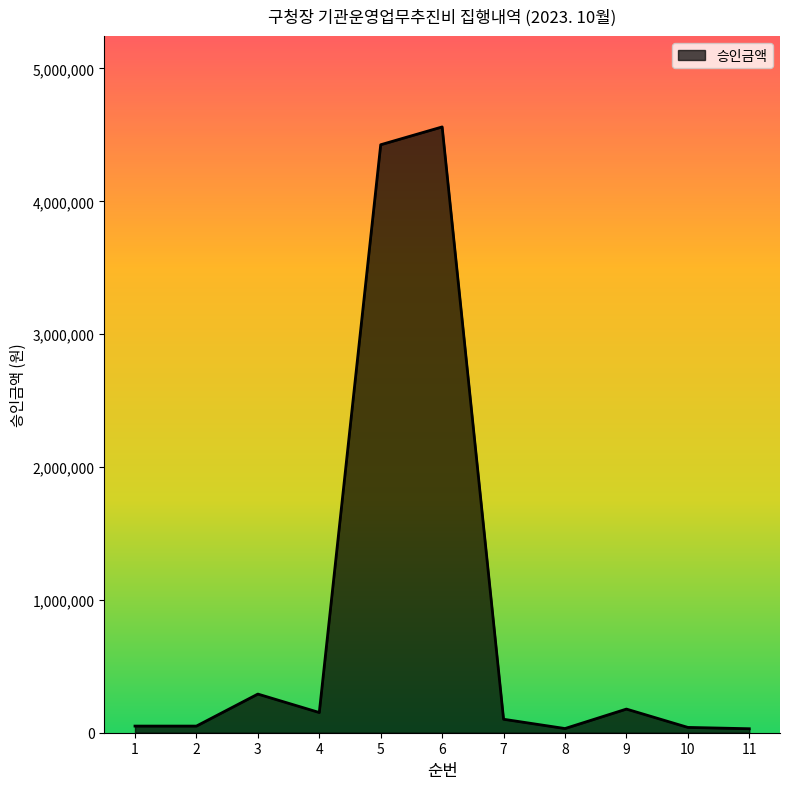

The value at 5 is 4426000. True or false?

True